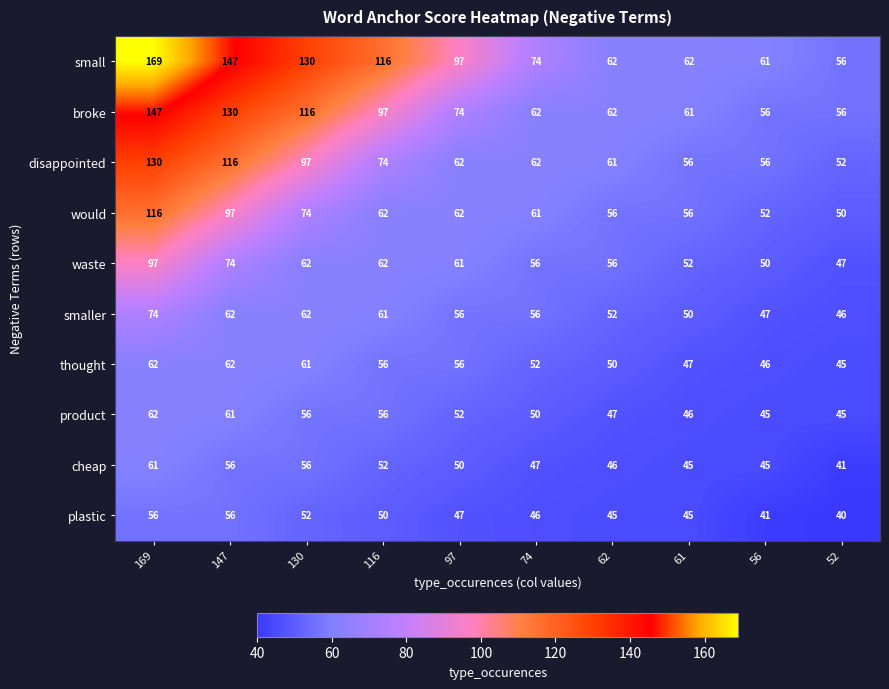

What is the maximum value shown in the chart?

169